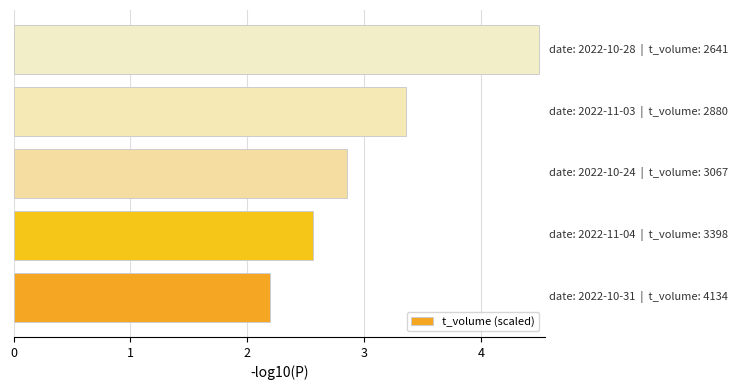

What is the maximum value shown in the chart?

4.5